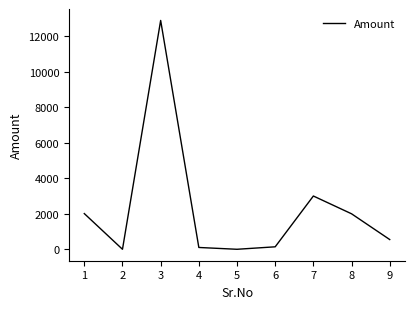

How many lines are shown in the chart?

1